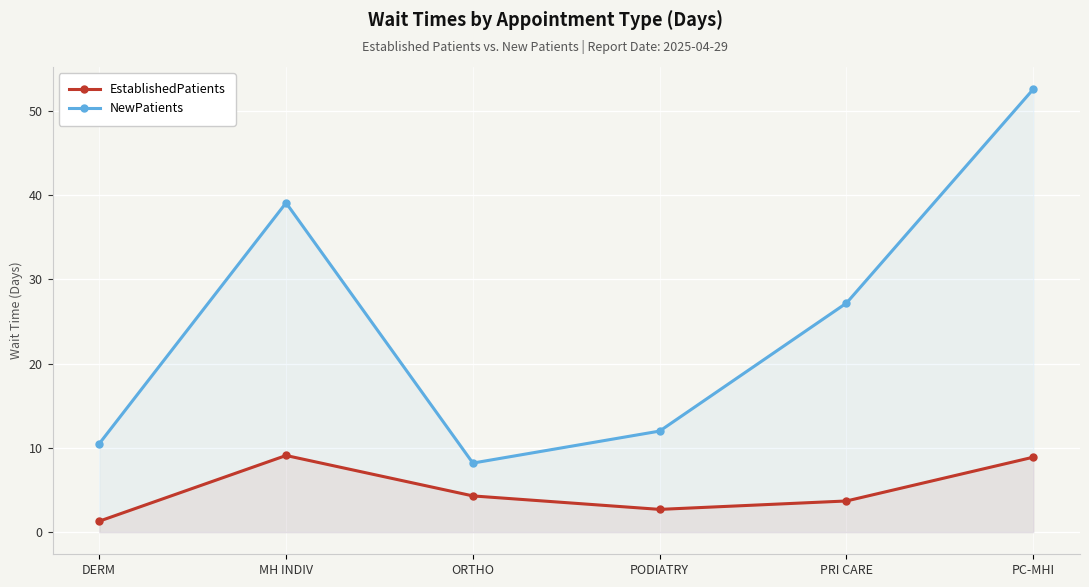

Count the number of categories in the chart.

6